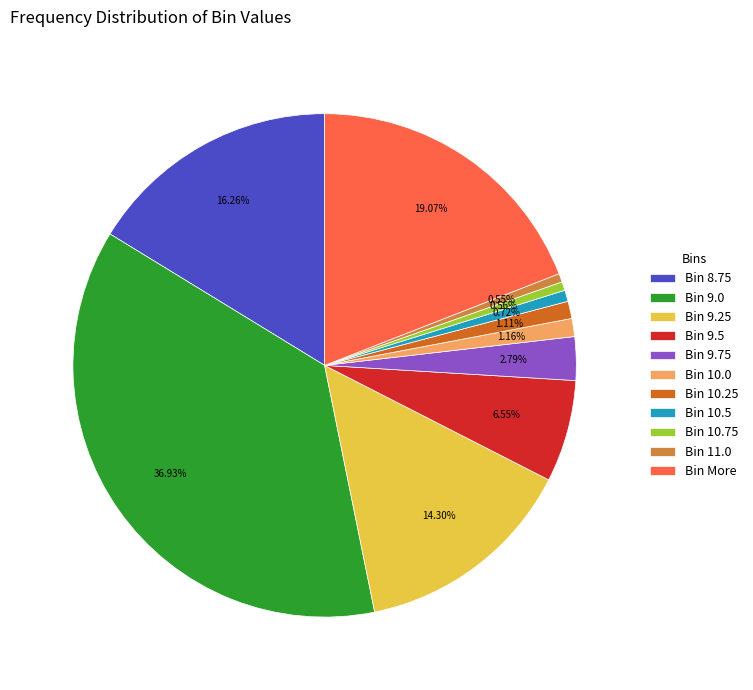

Do Bin 10.75 and Bin 10.5 together represent more than half of the pie?

No